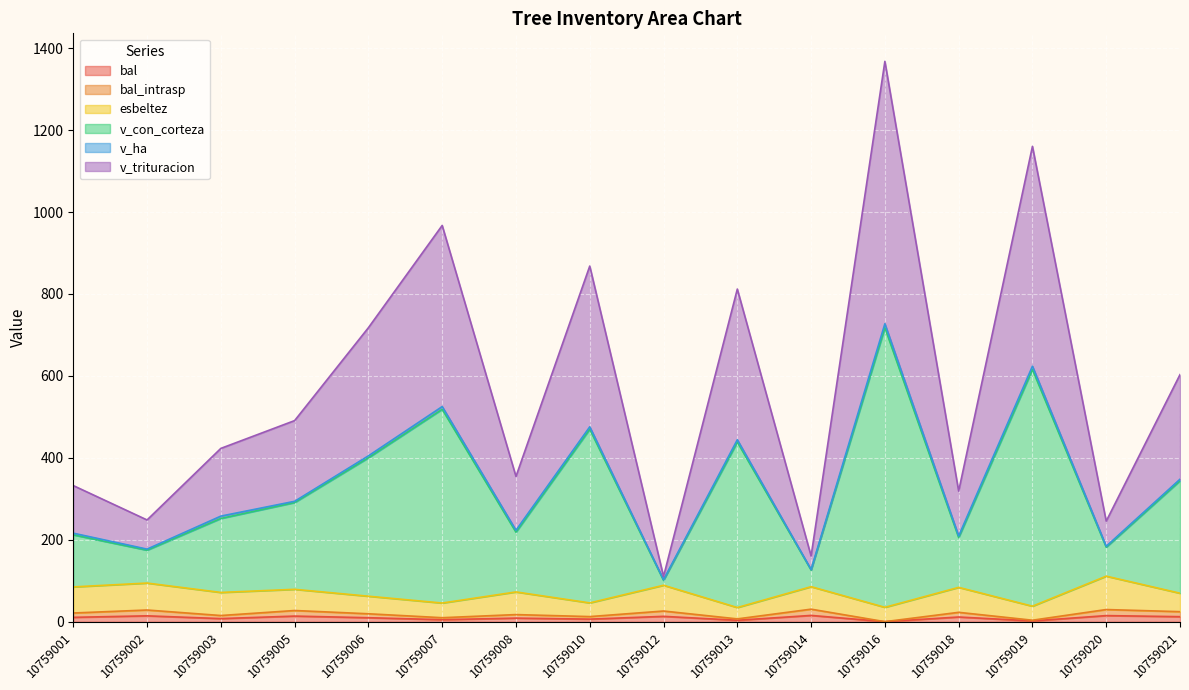

Does the chart display data point markers on the line(s)?

No